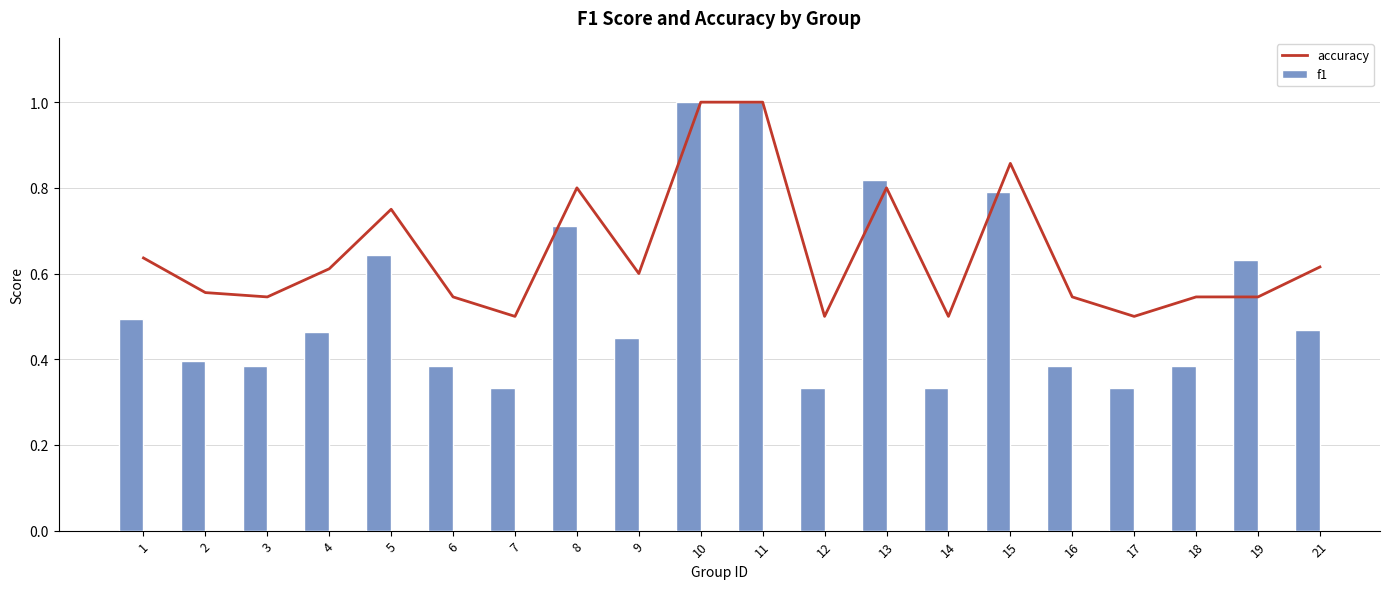

The f1 series shows 0.8 at 13. True or false?

True